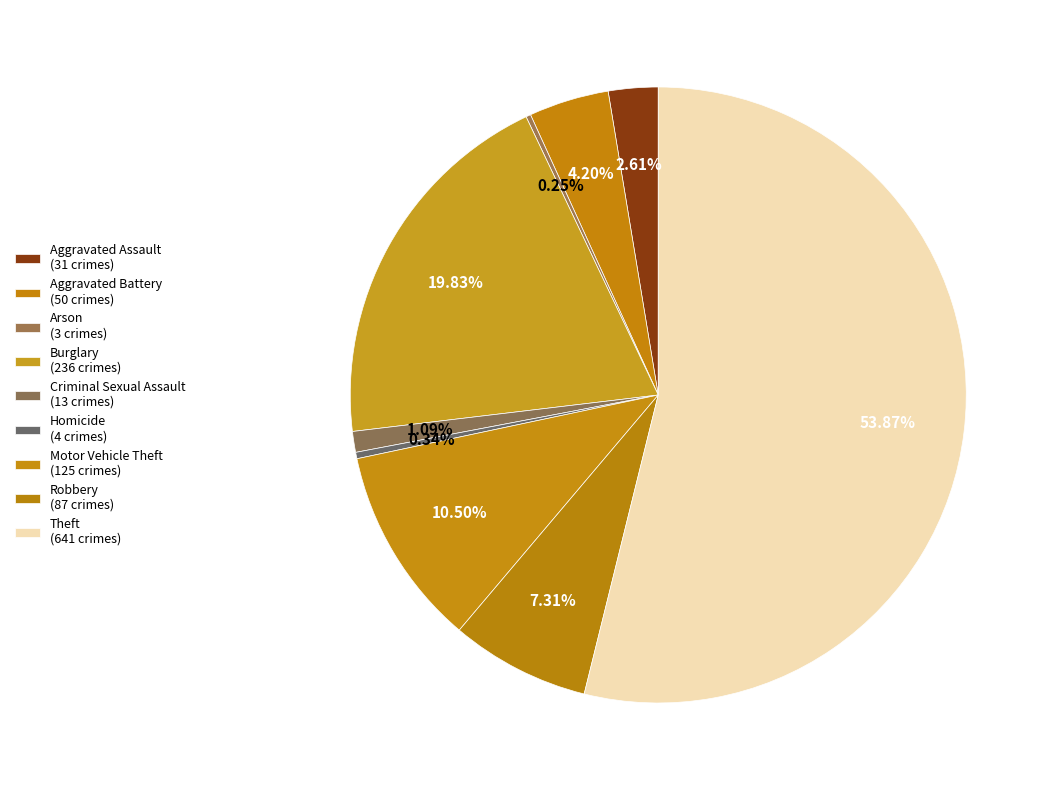

How many segments does this pie chart have?

9